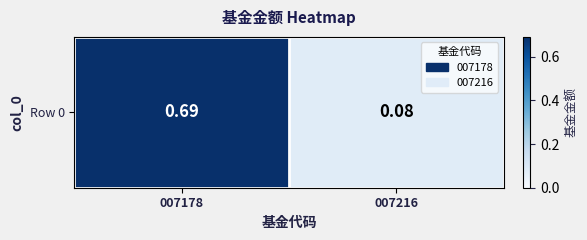

List the labels in order of value, smallest first.

007216, 007178